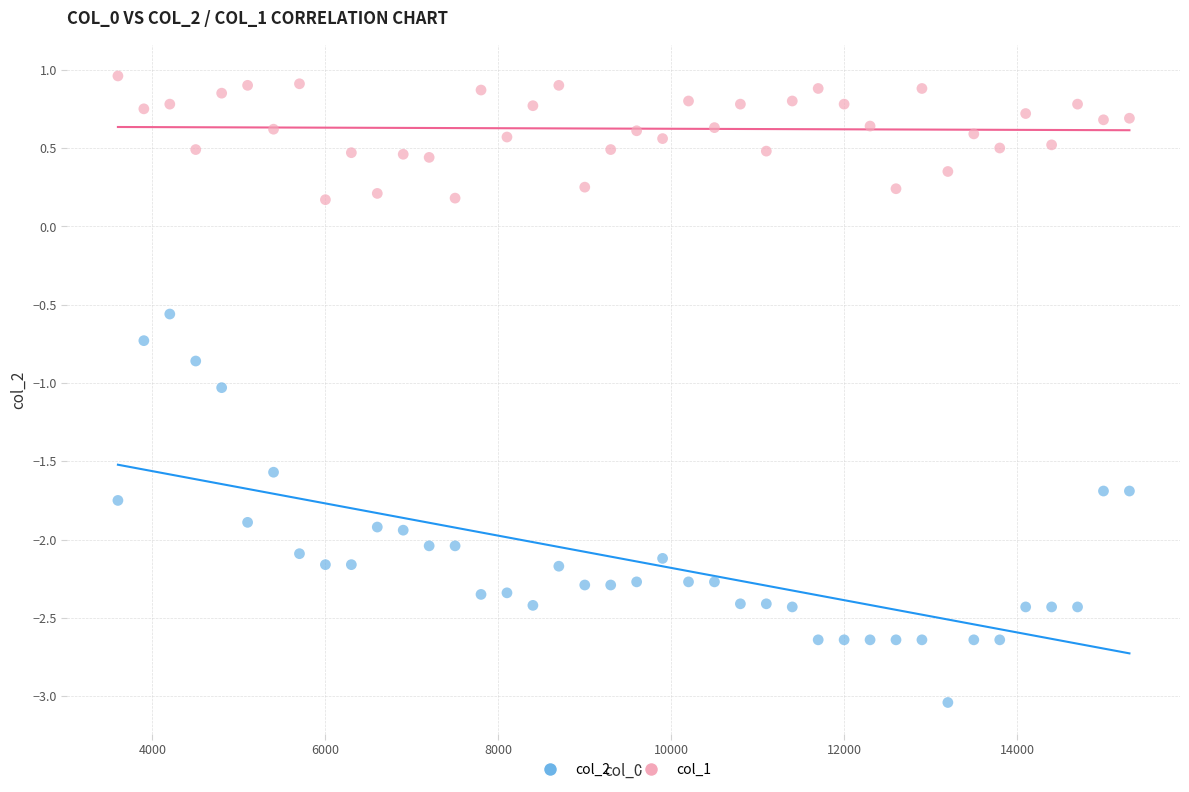

Across all data points, what is the range of X values (max minus min)?

11700.0